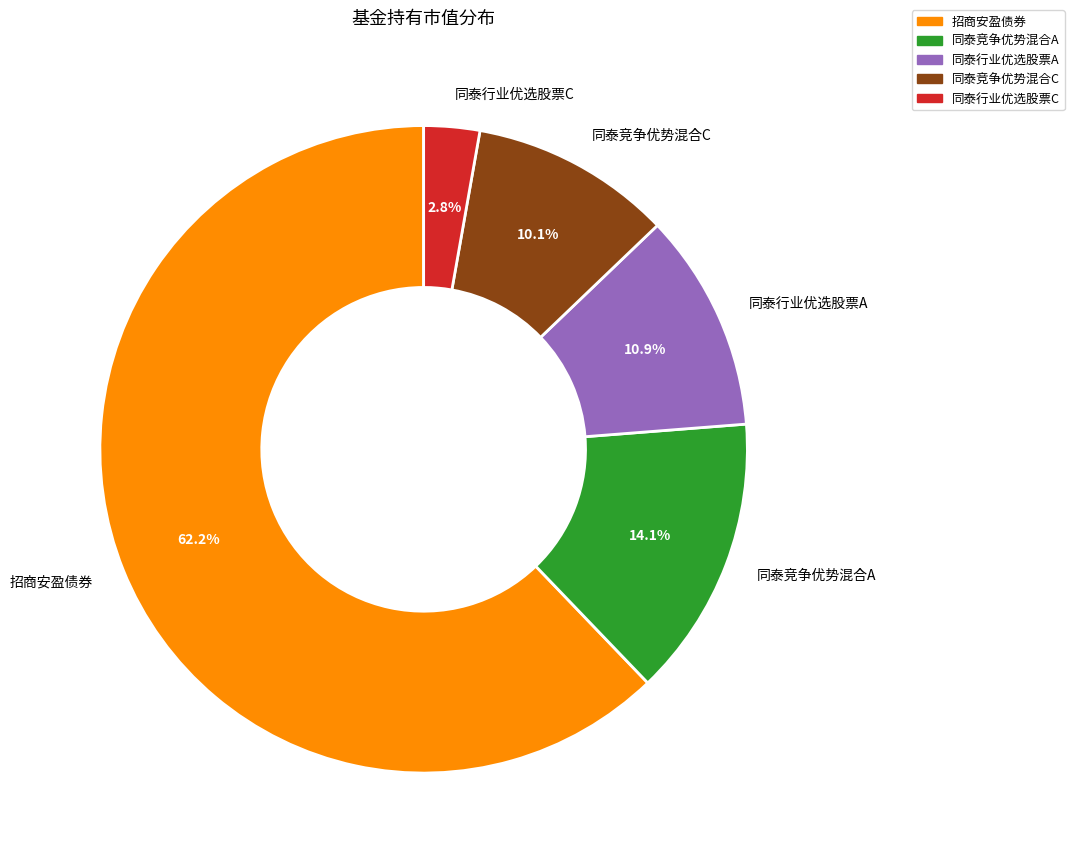

To the nearest percent, what is the average slice percentage?

20%